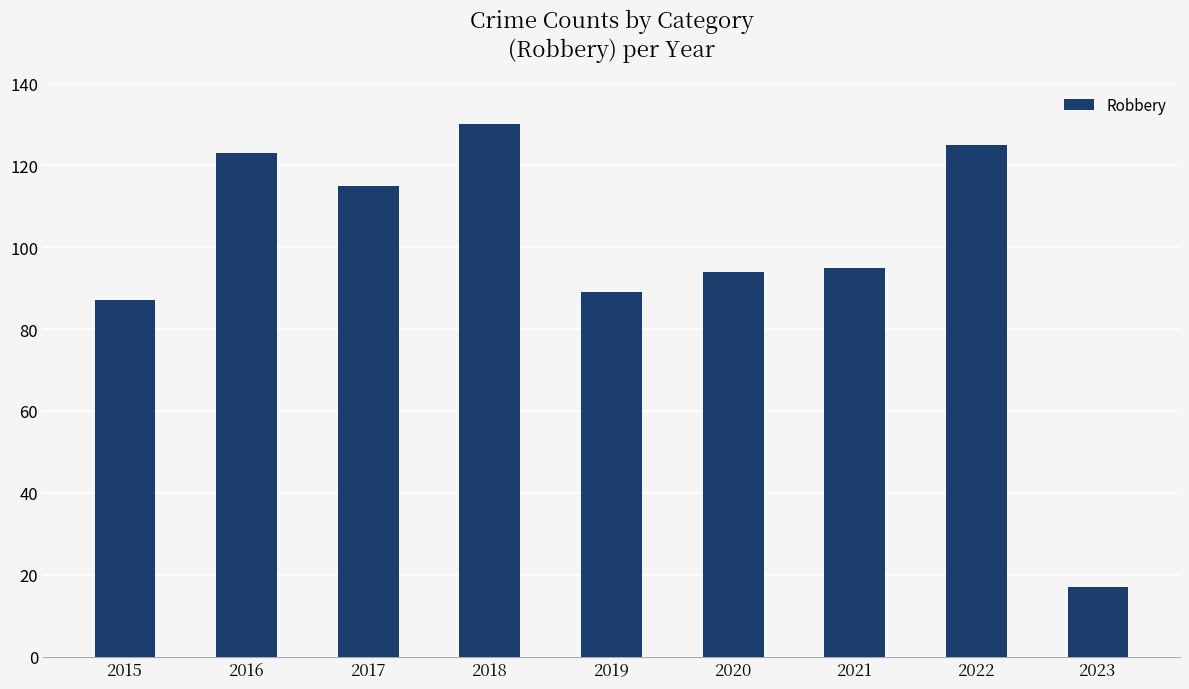

What is the difference between the values at 2016 and 2021?

28